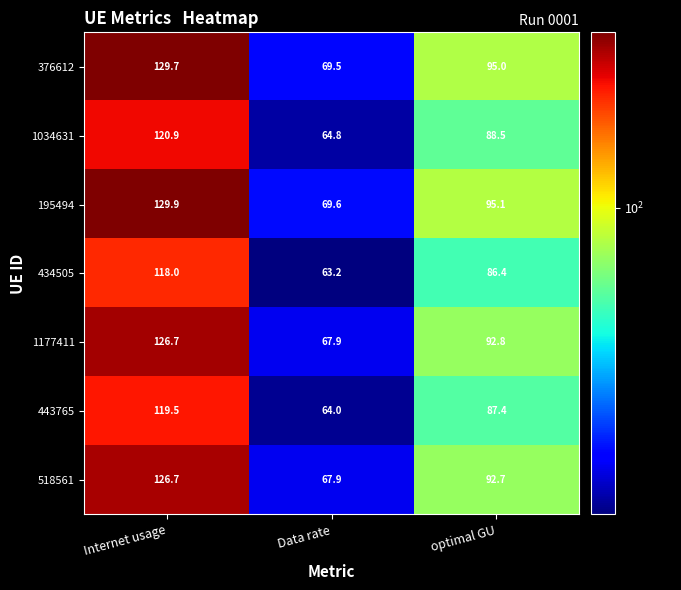

At which category is the sum across all series the highest?

Internet usage